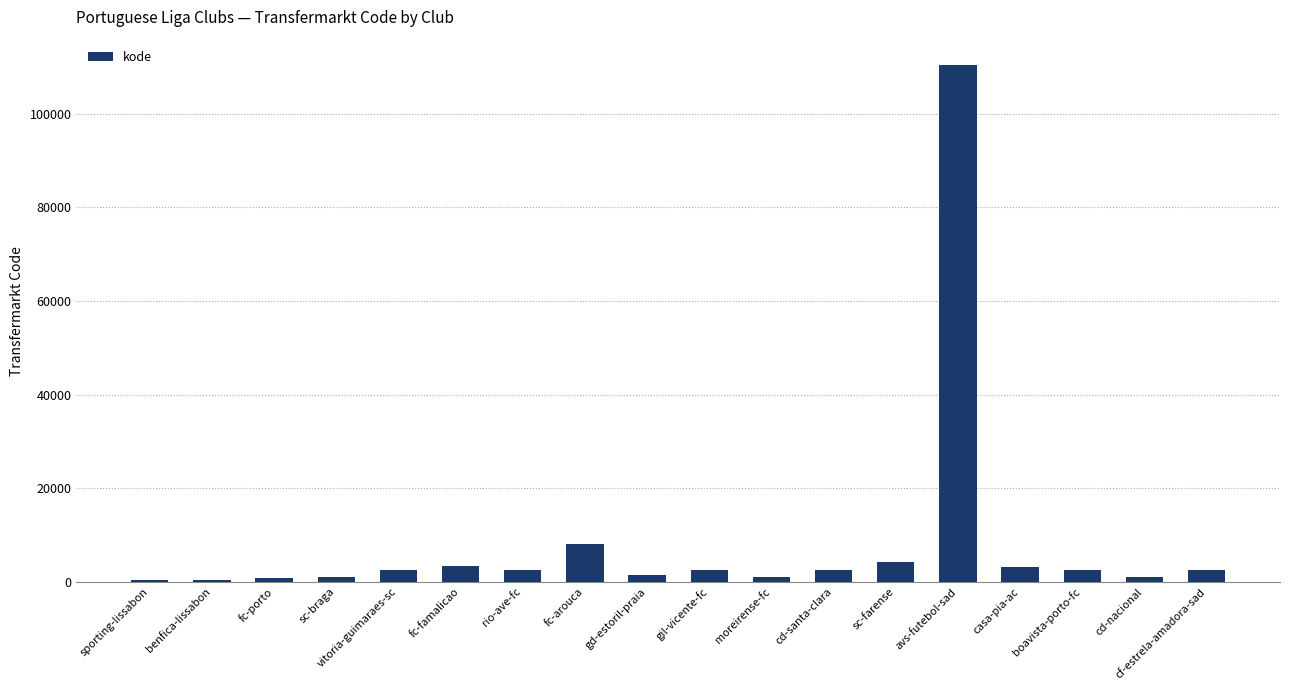

What is the maximum value shown in the chart?

110302